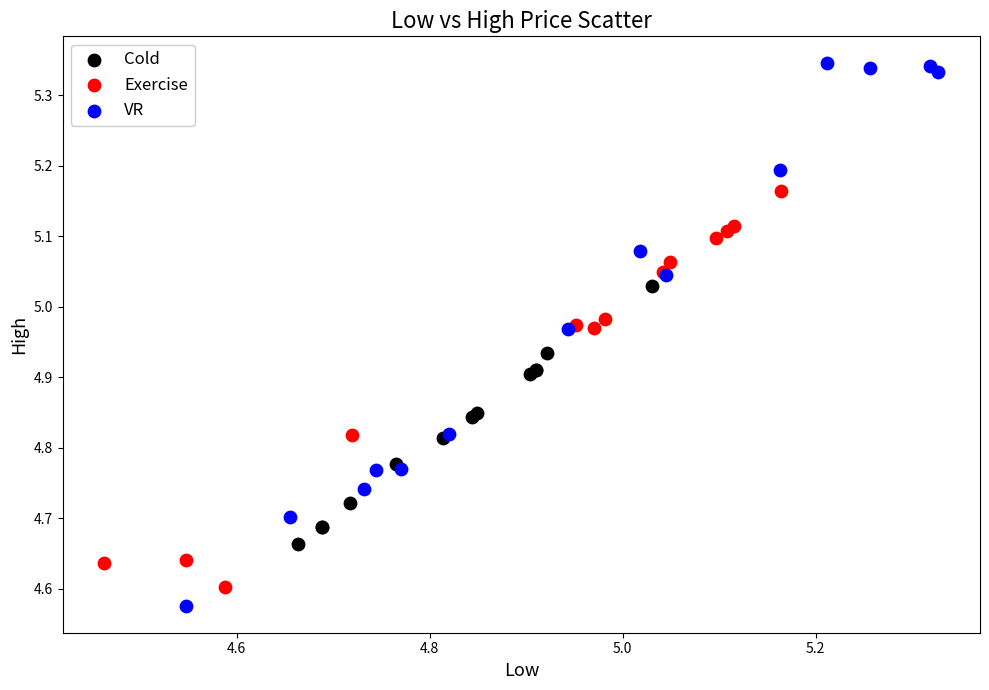

Which series contains the lowest Y value?

VR